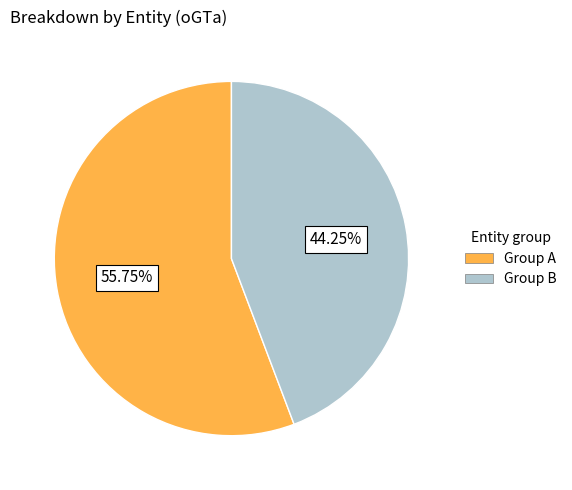

To the nearest percent, what is the difference between the largest and smallest slice percentages?

12%